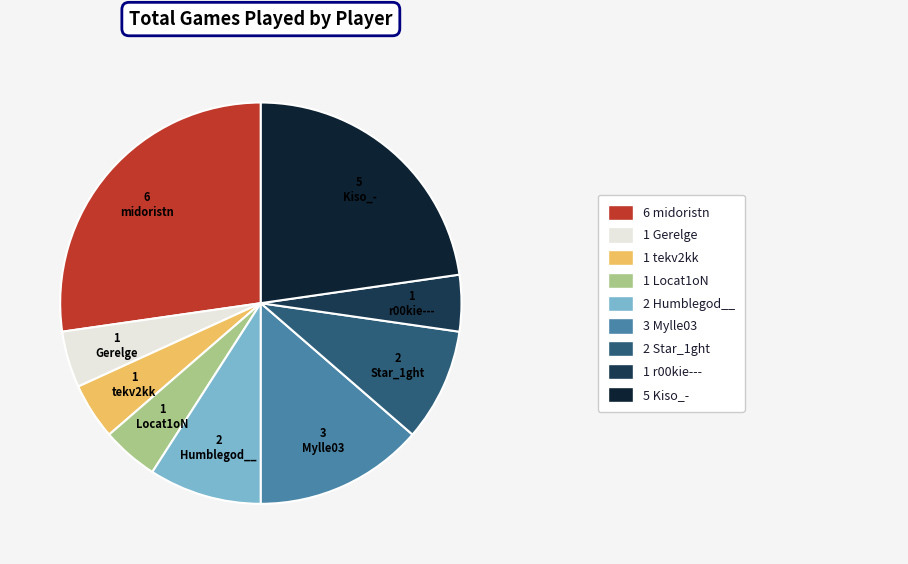

Is there a majority slice in this chart?

No